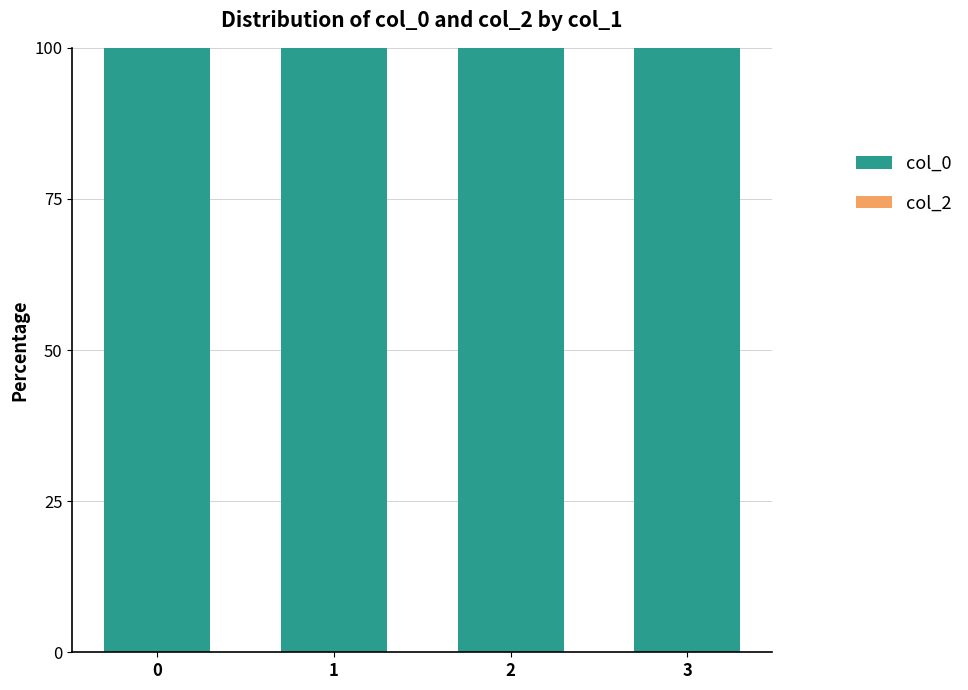

Reading left to right, transcribe all the data shown in this chart.

col_0: 100	100	100	100
col_2: 0	0	0	0